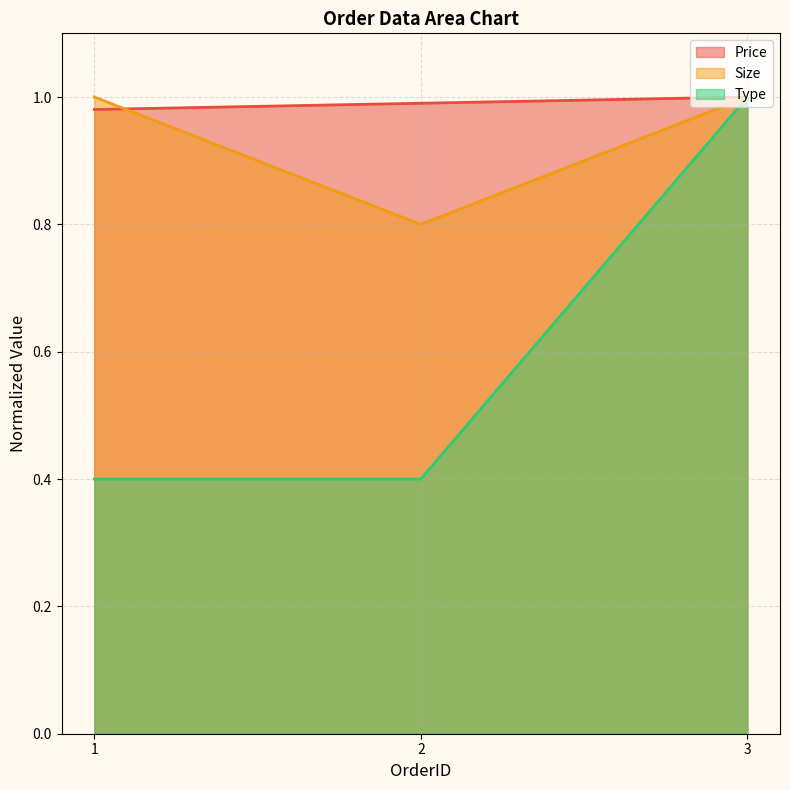

How many values in the Size series are below 1?

1